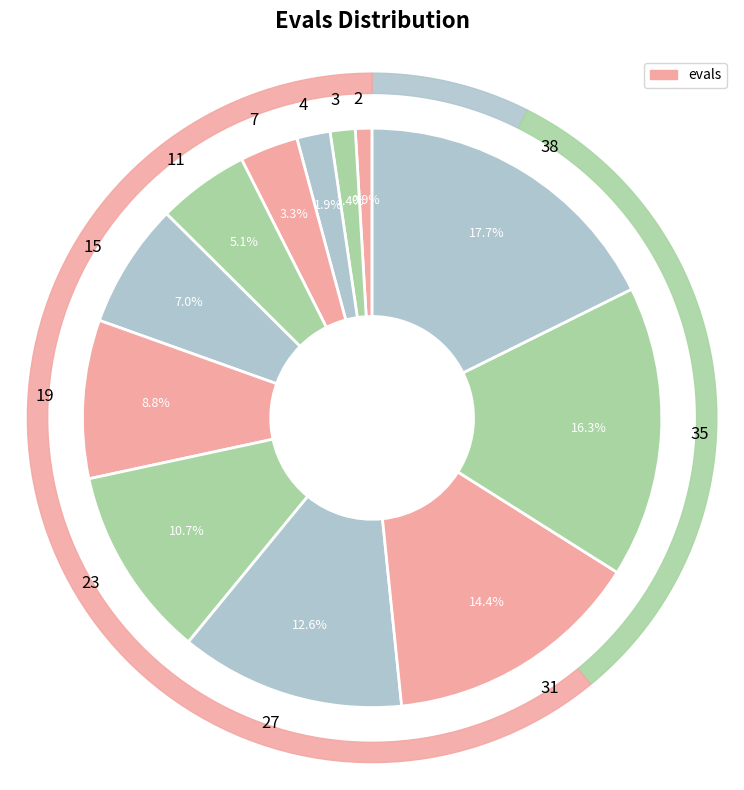

What is the largest slice in the pie chart?

38